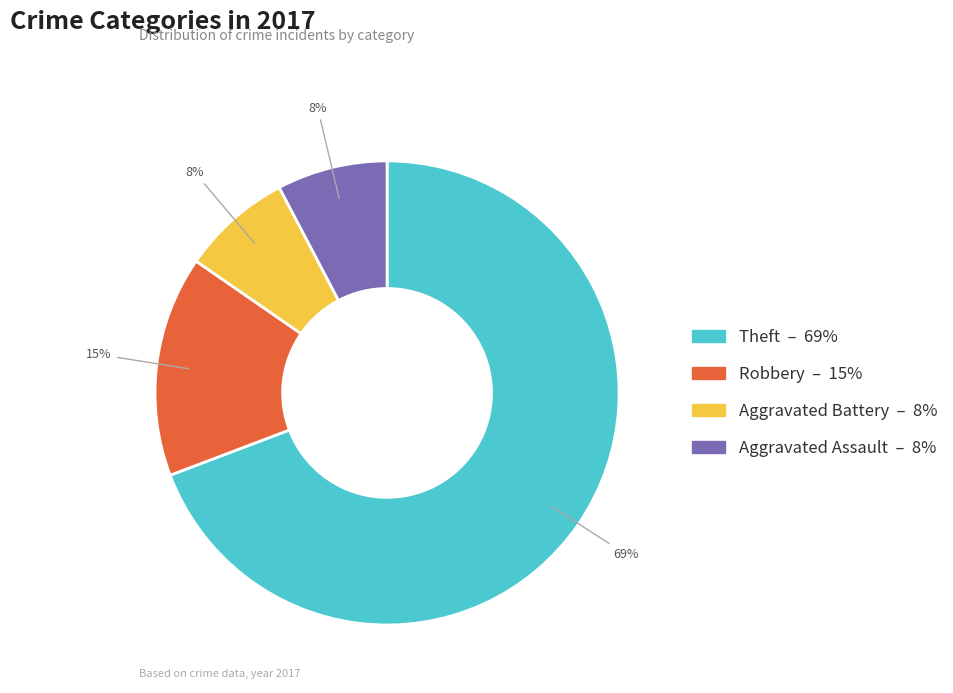

Which slice is the largest?

Theft